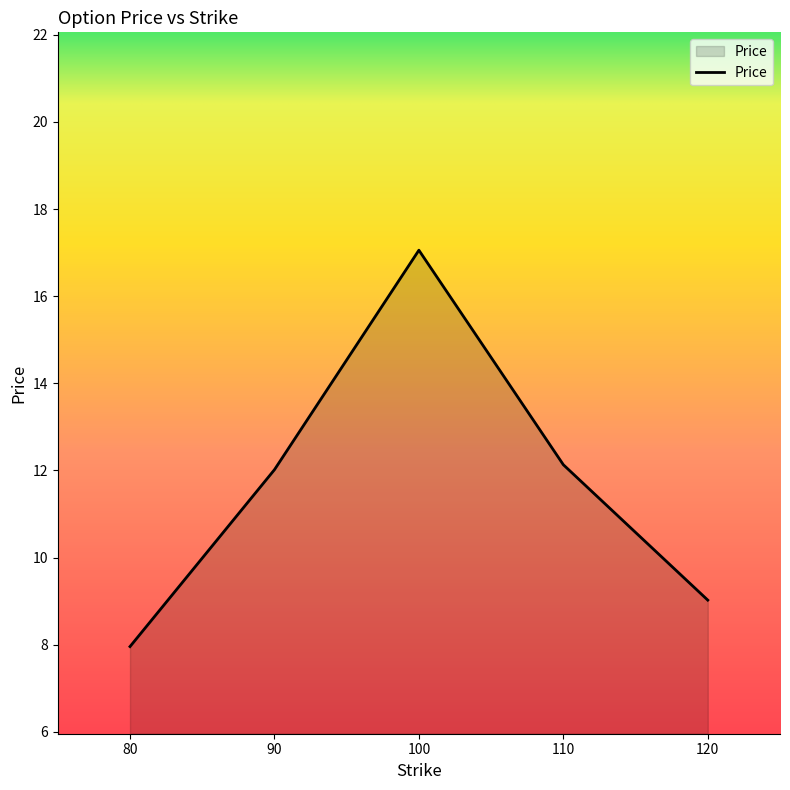

What is the change in value from 110 to 120?

-3.1